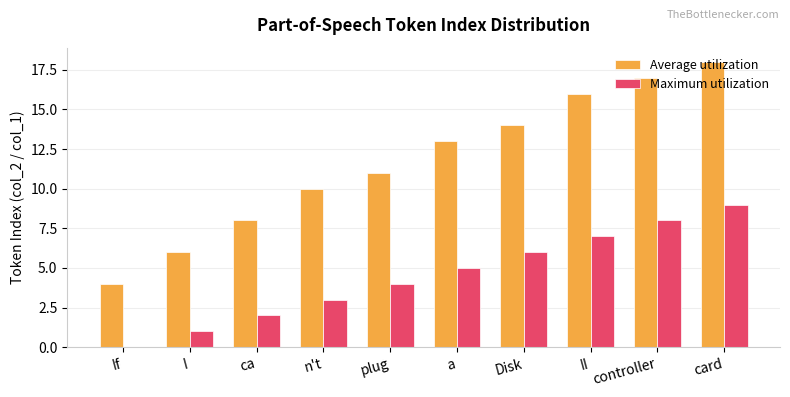

What is the total value across all series at n't?

13